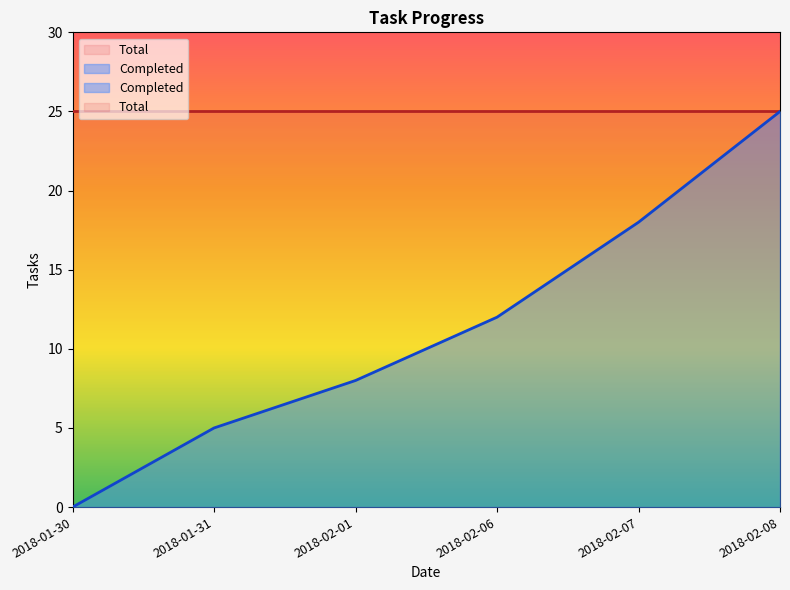

True or false: there are more than 2 points higher than both neighbors.

False